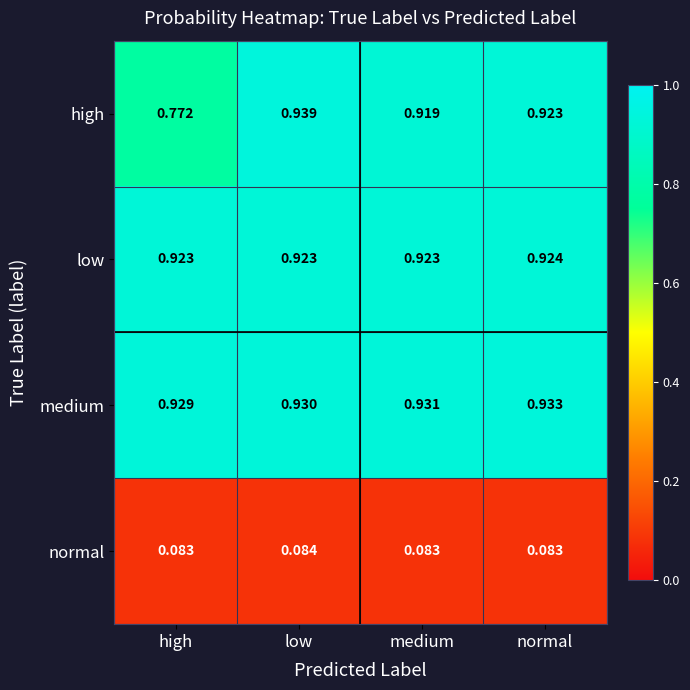

Where is medium nearest to the value 0?

high